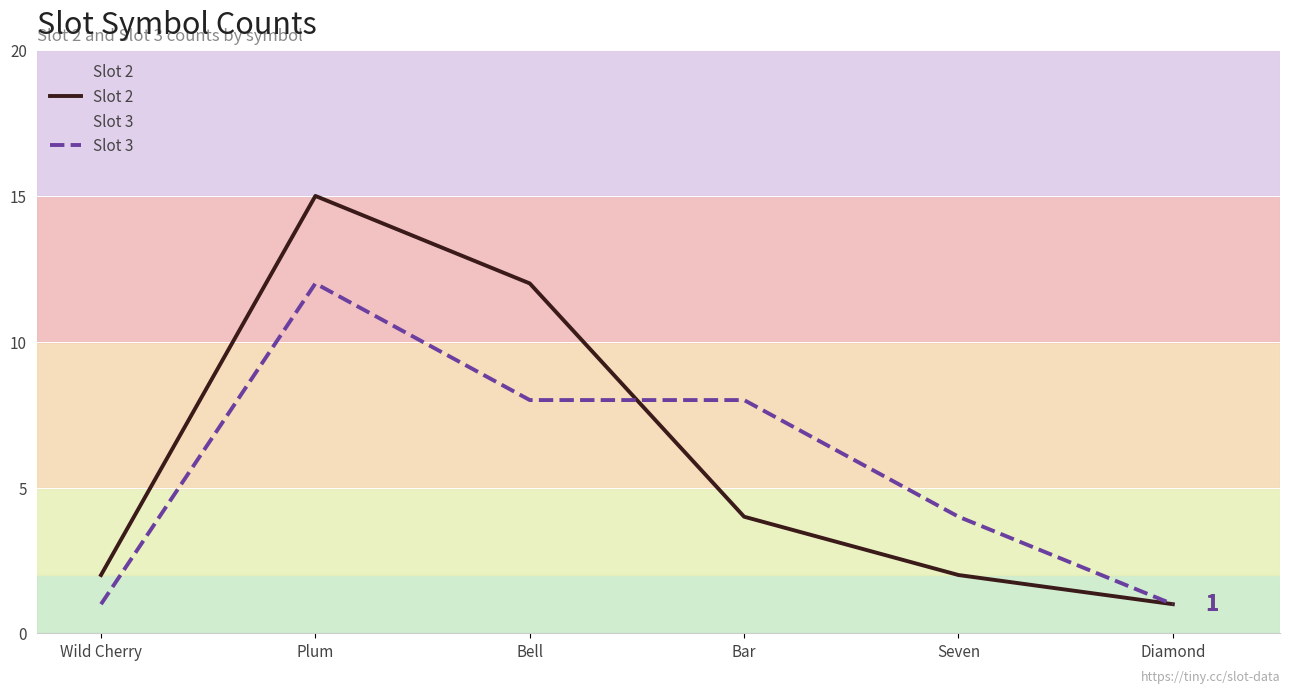

How many intersections are there between Slot 2 and Slot 3?

1